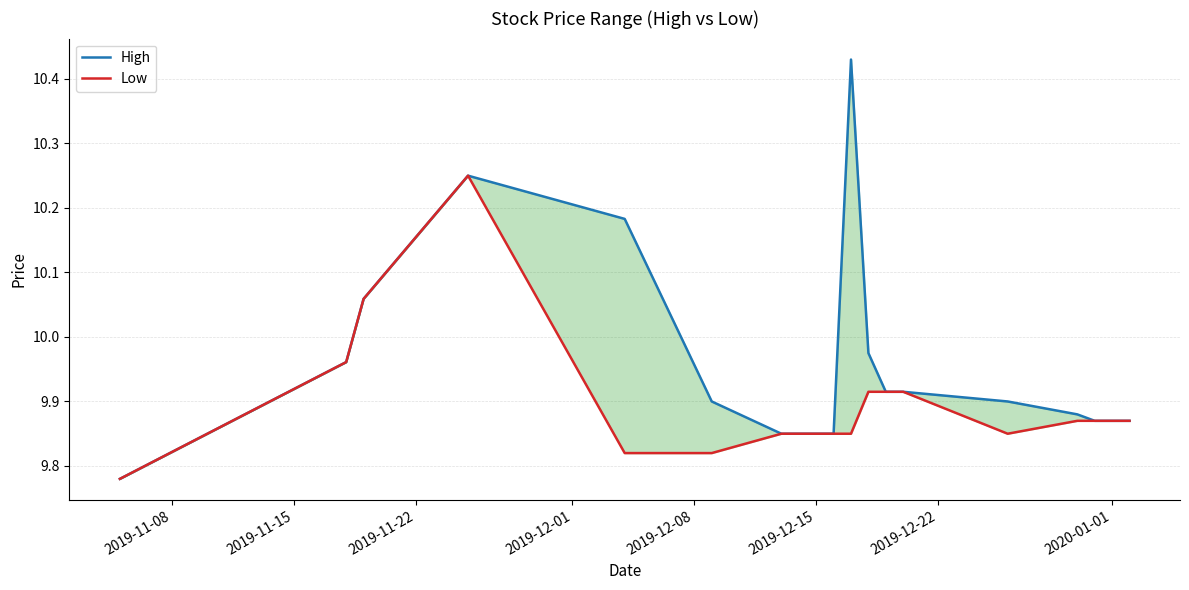

What are all the series names shown in the legend?

High, Low